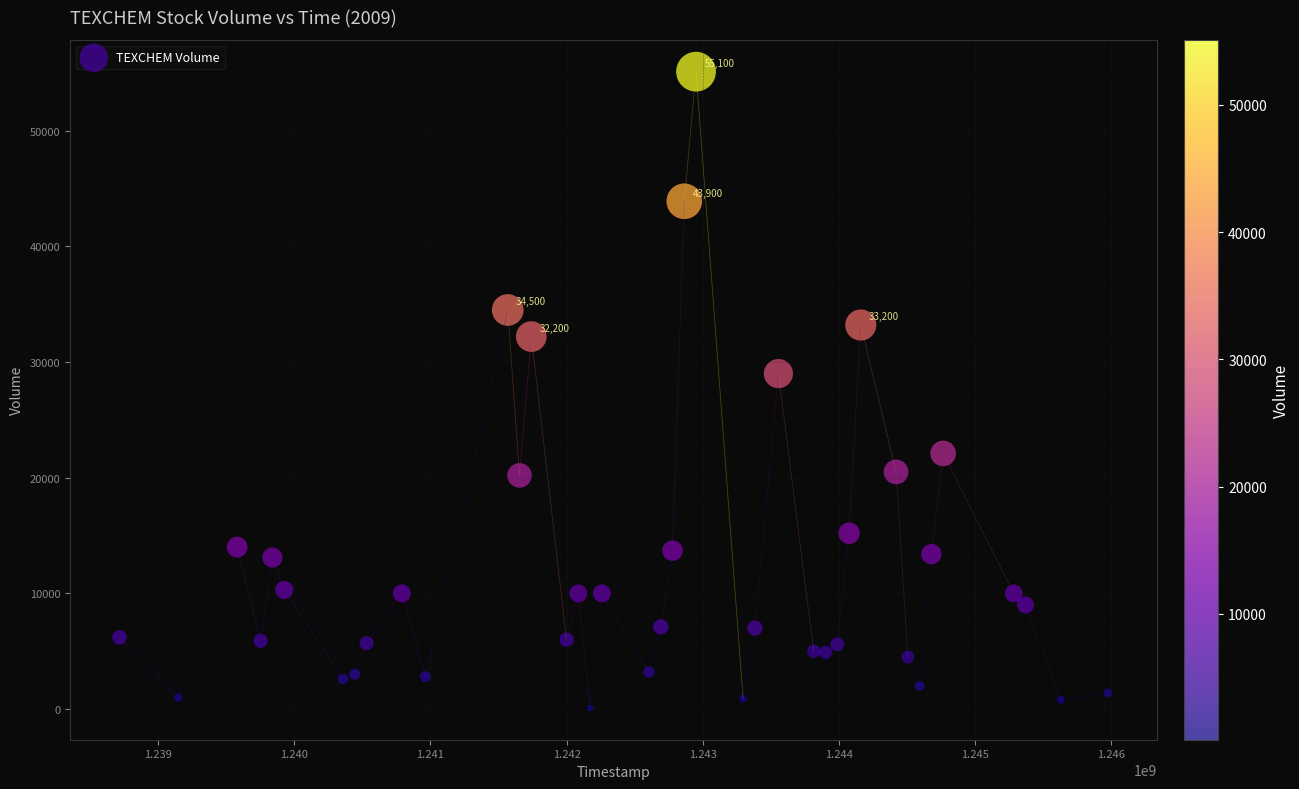

What is the range of Y values (max minus min)?

55000